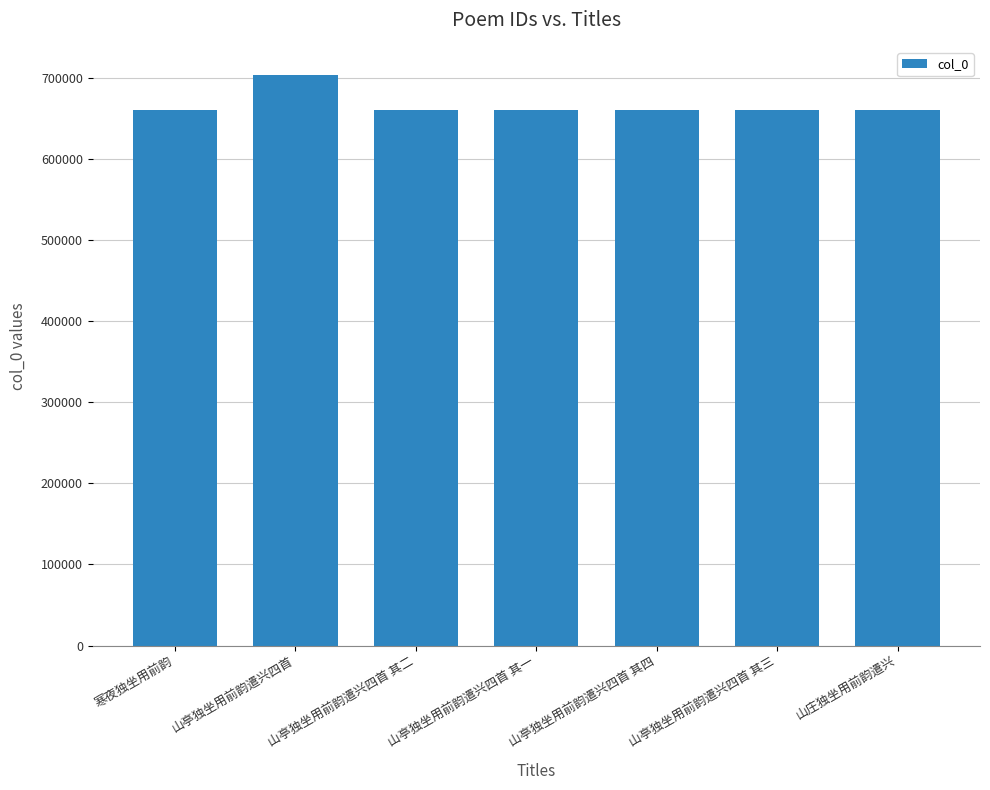

What is the approximate value at 寒夜独坐用前韵, to the nearest 50?

660750